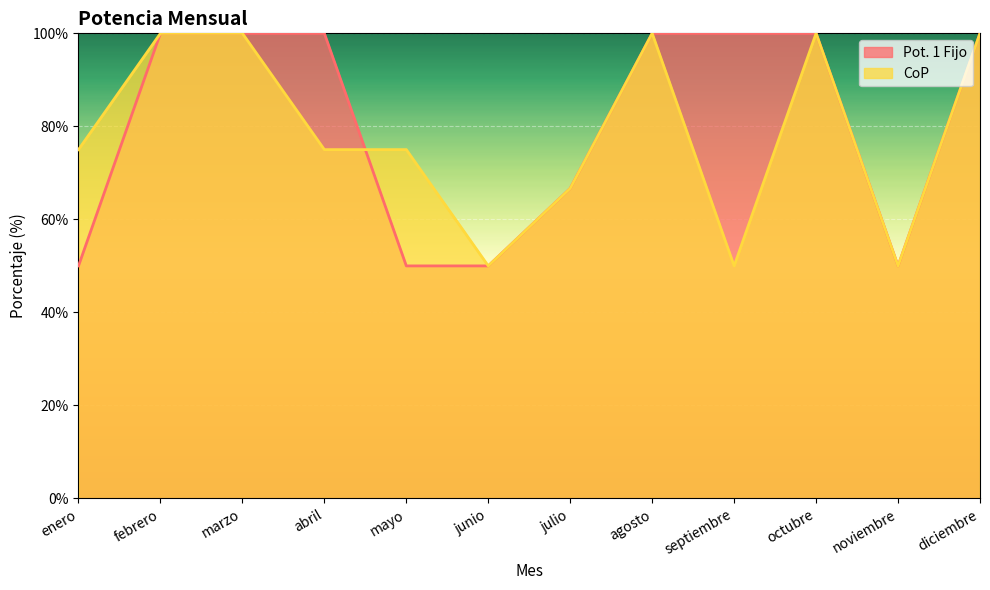

Count the number of data series in this chart.

2